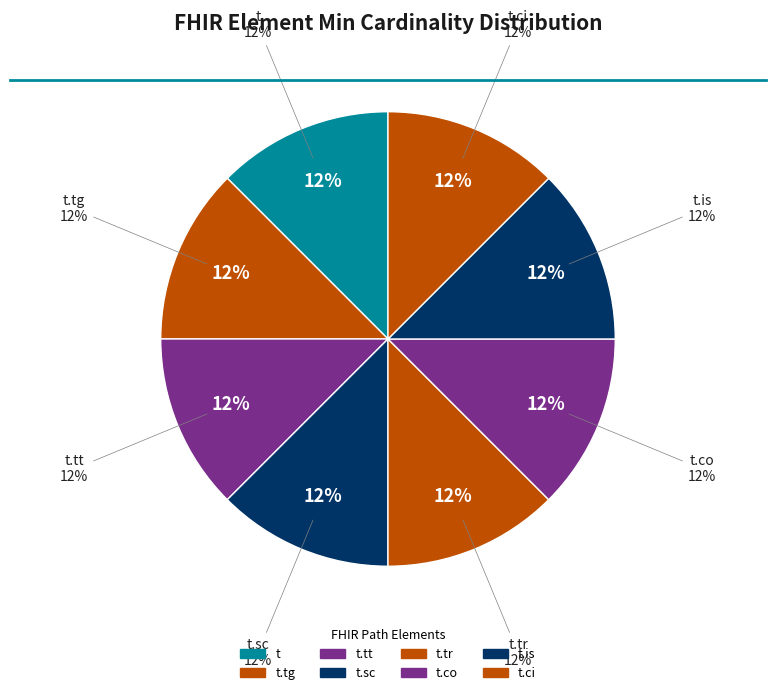

Does any single category account for the majority?

No